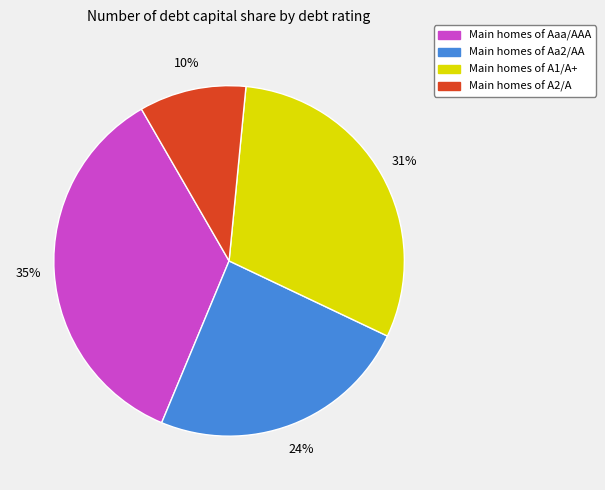

Is it true that Main homes of A1/A+ is 36% of the pie?

False